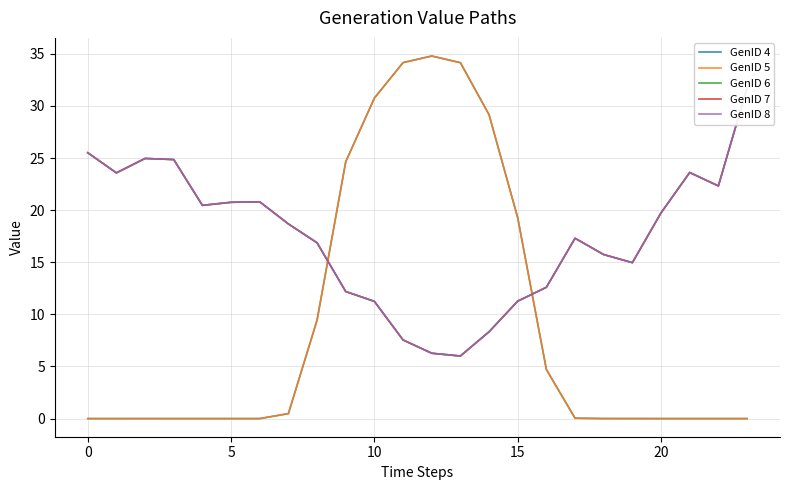

What is the maximum value for GenID 8?

31.7